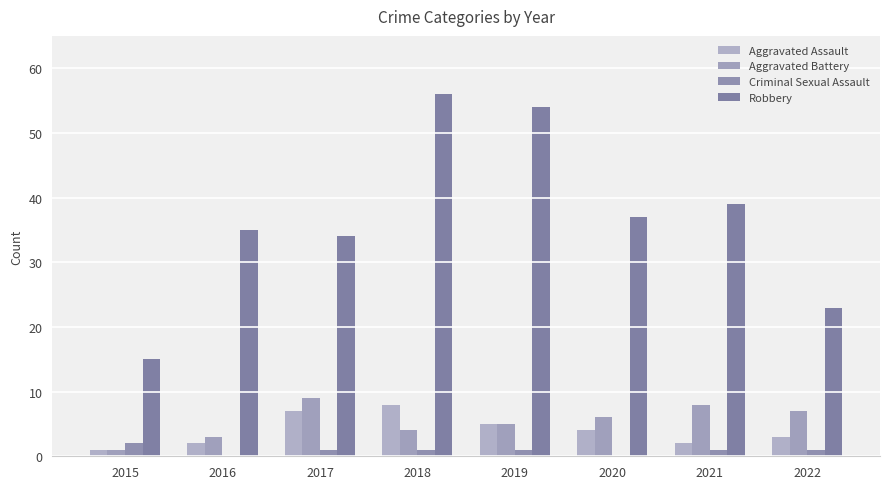

Which label corresponds to the smallest value in the chart?

2016